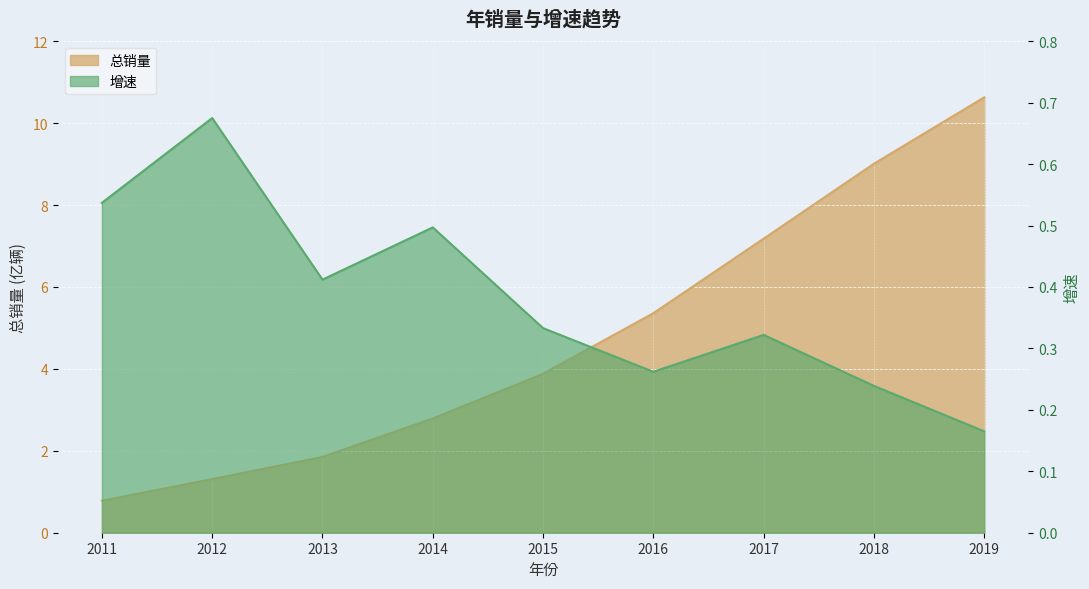

How many data points in 总销量 are above 3?

5